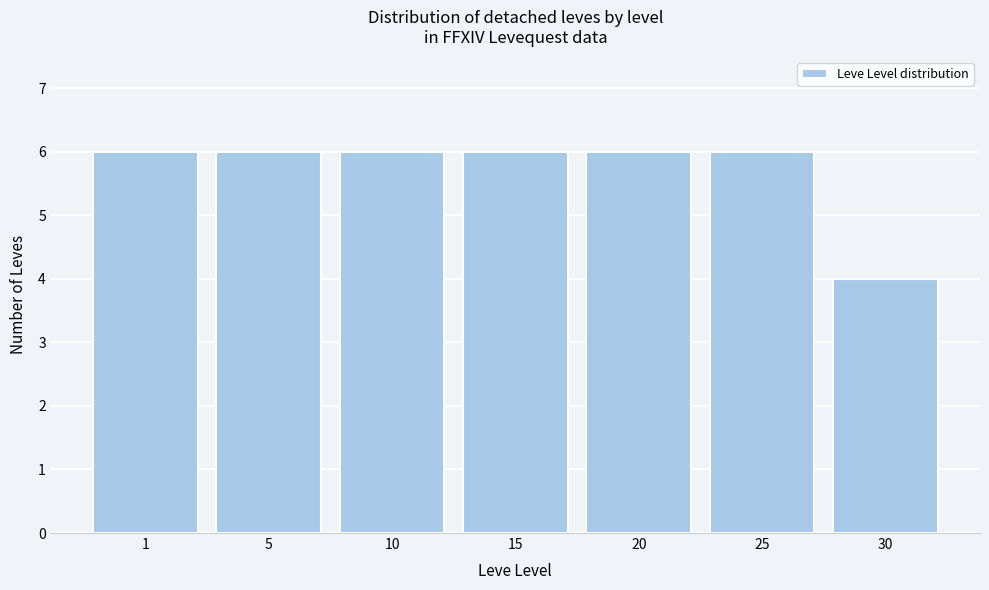

Reading left to right, transcribe all the data shown in this chart.

1=6	5=6	10=6	15=6	20=6	25=6	30=4